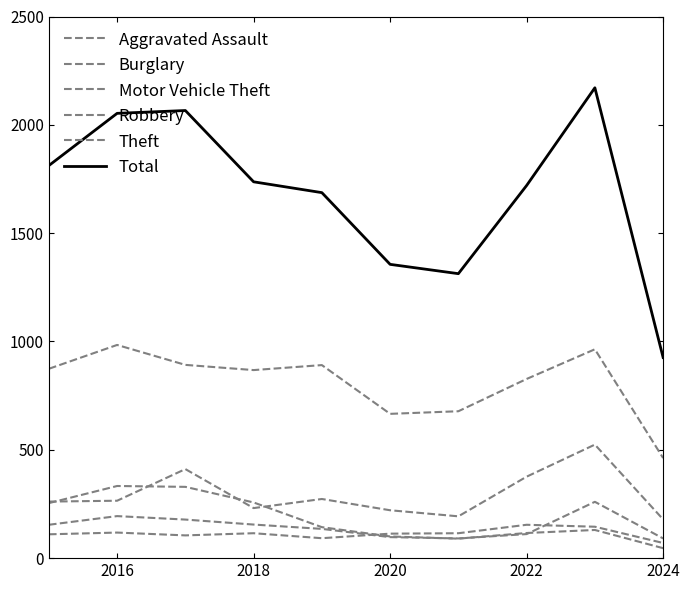

True or false: Theft and Total cross at least once.

False